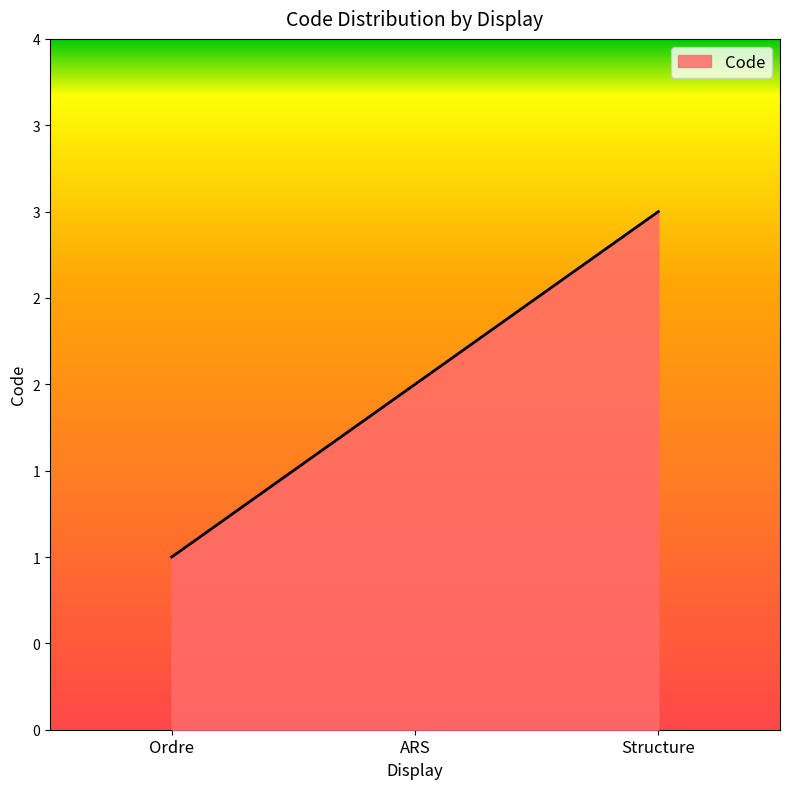

Reading right to left, what are all the values shown in this chart?

3	2	1